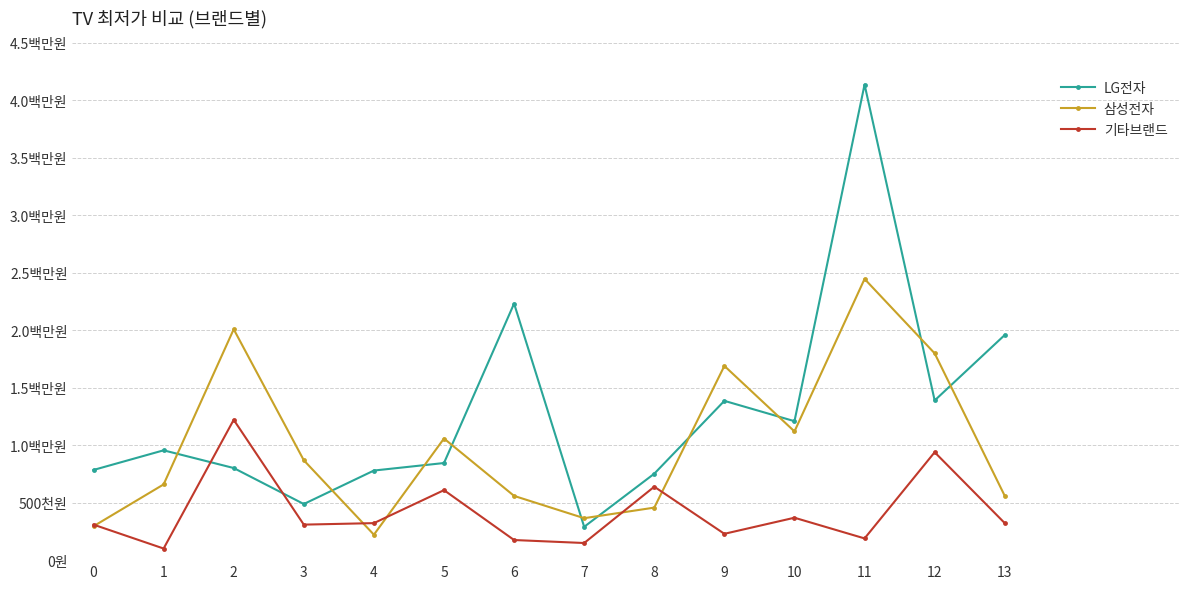

What are all the series names shown in the legend?

LG전자, 삼성전자, 기타브랜드